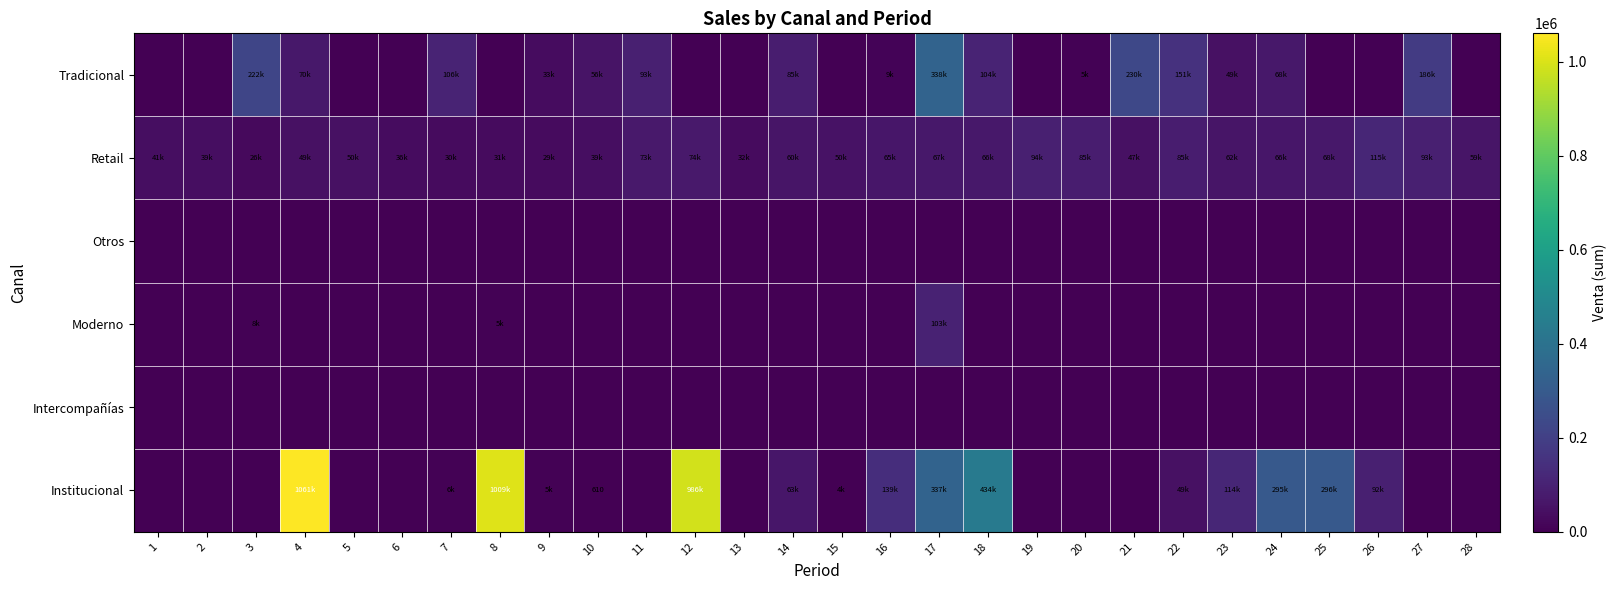

Between 3 and 8, which series saw the biggest shift?

Institucional